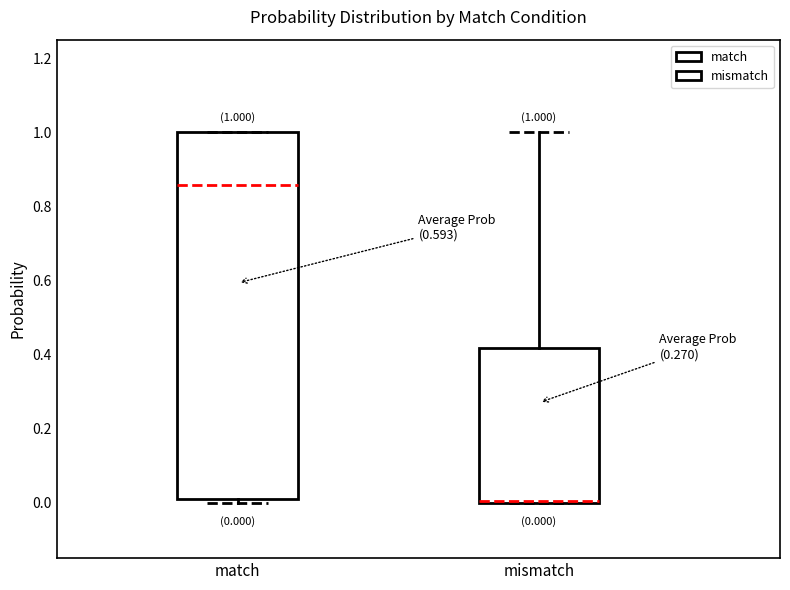

Comparing the boxes themselves (not the whiskers), which one is the tallest?

match